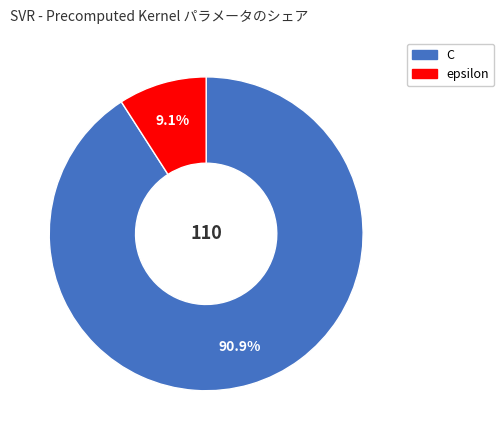

True or false: C accounts for 91% of the total.

True